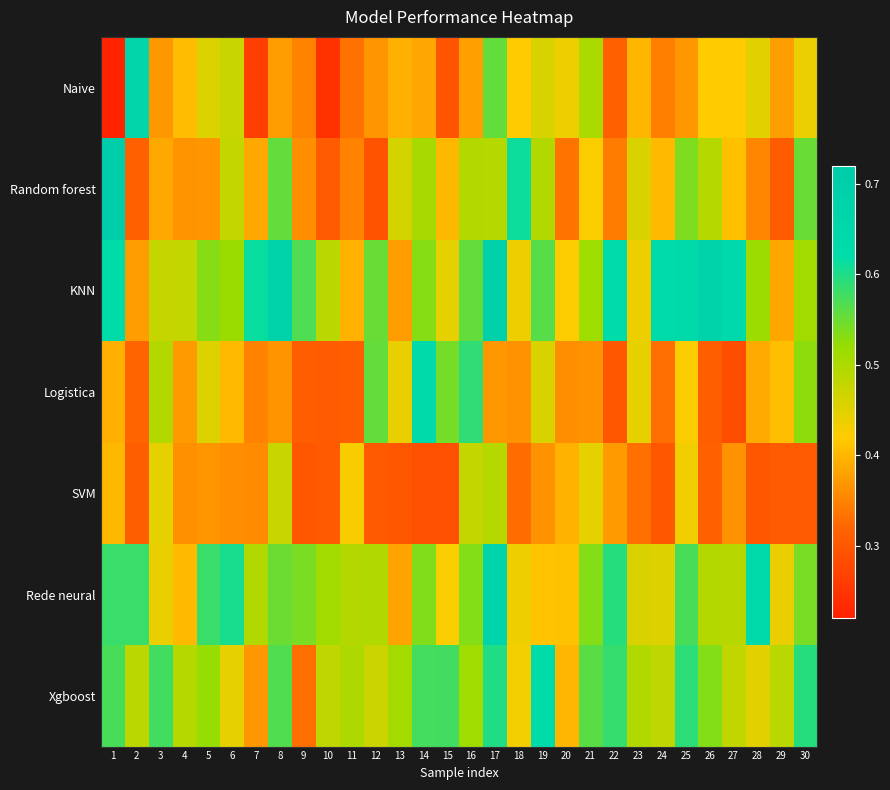

Reading left to right, what are all the values shown in this chart?

Naive: 1=0.2	2=0.7	3=0.4	4=0.4	5=0.5	6=0.5	7=0.3	8=0.4	9=0.4	10=0.2	11=0.3	12=0.4	13=0.4	14=0.4	15=0.3	16=0.4	17=0.6	18=0.4	19=0.5	20=0.4	21=0.5	22=0.3	23=0.4	24=0.3	25=0.4	26=0.4	27=0.4	28=0.4	29=0.4	30=0.4
Random forest: 1=0.7	2=0.3	3=0.4	4=0.4	5=0.4	6=0.5	7=0.4	8=0.6	9=0.4	10=0.3	11=0.4	12=0.3	13=0.5	14=0.5	15=0.4	16=0.5	17=0.5	18=0.6	19=0.5	20=0.3	21=0.4	22=0.3	23=0.5	24=0.4	25=0.5	26=0.5	27=0.4	28=0.4	29=0.3	30=0.6
KNN: 1=0.6	2=0.4	3=0.5	4=0.5	5=0.5	6=0.5	7=0.6	8=0.7	9=0.6	10=0.5	11=0.4	12=0.6	13=0.4	14=0.5	15=0.4	16=0.6	17=0.7	18=0.4	19=0.6	20=0.4	21=0.5	22=0.6	23=0.4	24=0.6	25=0.6	26=0.7	27=0.6	28=0.5	29=0.4	30=0.5
Logistica: 1=0.4	2=0.3	3=0.5	4=0.4	5=0.5	6=0.4	7=0.3	8=0.4	9=0.3	10=0.3	11=0.3	12=0.6	13=0.4	14=0.6	15=0.5	16=0.6	17=0.4	18=0.4	19=0.5	20=0.4	21=0.4	22=0.3	23=0.4	24=0.3	25=0.4	26=0.3	27=0.3	28=0.4	29=0.4	30=0.5
SVM: 1=0.4	2=0.3	3=0.4	4=0.4	5=0.4	6=0.4	7=0.4	8=0.5	9=0.3	10=0.3	11=0.4	12=0.3	13=0.3	14=0.3	15=0.3	16=0.5	17=0.5	18=0.3	19=0.4	20=0.4	21=0.4	22=0.4	23=0.3	24=0.3	25=0.4	26=0.3	27=0.4	28=0.3	29=0.3	30=0.3
Rede neural: 1=0.6	2=0.6	3=0.4	4=0.4	5=0.6	6=0.6	7=0.5	8=0.5	9=0.5	10=0.5	11=0.5	12=0.5	13=0.4	14=0.5	15=0.4	16=0.5	17=0.7	18=0.4	19=0.4	20=0.4	21=0.5	22=0.6	23=0.5	24=0.5	25=0.6	26=0.5	27=0.5	28=0.6	29=0.4	30=0.5
Xgboost: 1=0.6	2=0.5	3=0.6	4=0.5	5=0.5	6=0.4	7=0.4	8=0.6	9=0.3	10=0.5	11=0.5	12=0.5	13=0.5	14=0.6	15=0.6	16=0.5	17=0.6	18=0.4	19=0.6	20=0.4	21=0.6	22=0.6	23=0.5	24=0.5	25=0.6	26=0.5	27=0.5	28=0.4	29=0.5	30=0.6